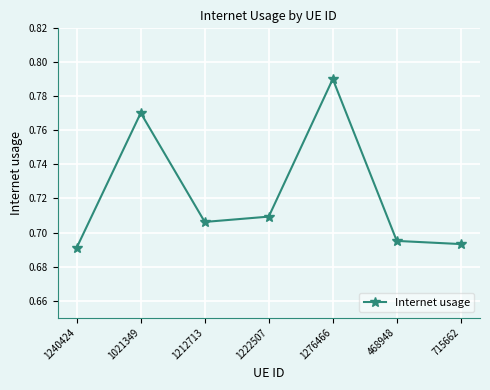

What is the sum of all values?

5.1